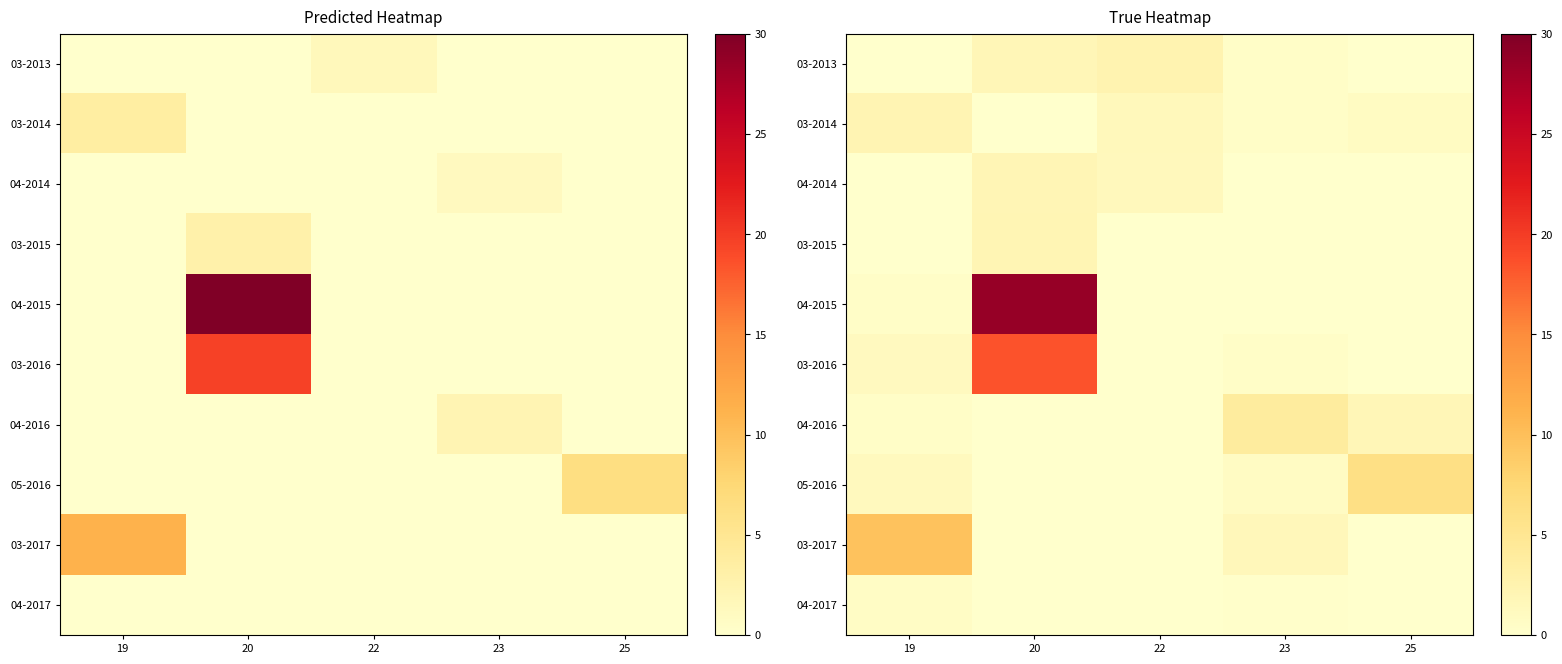

What is the maximum value shown in the chart?

28.6